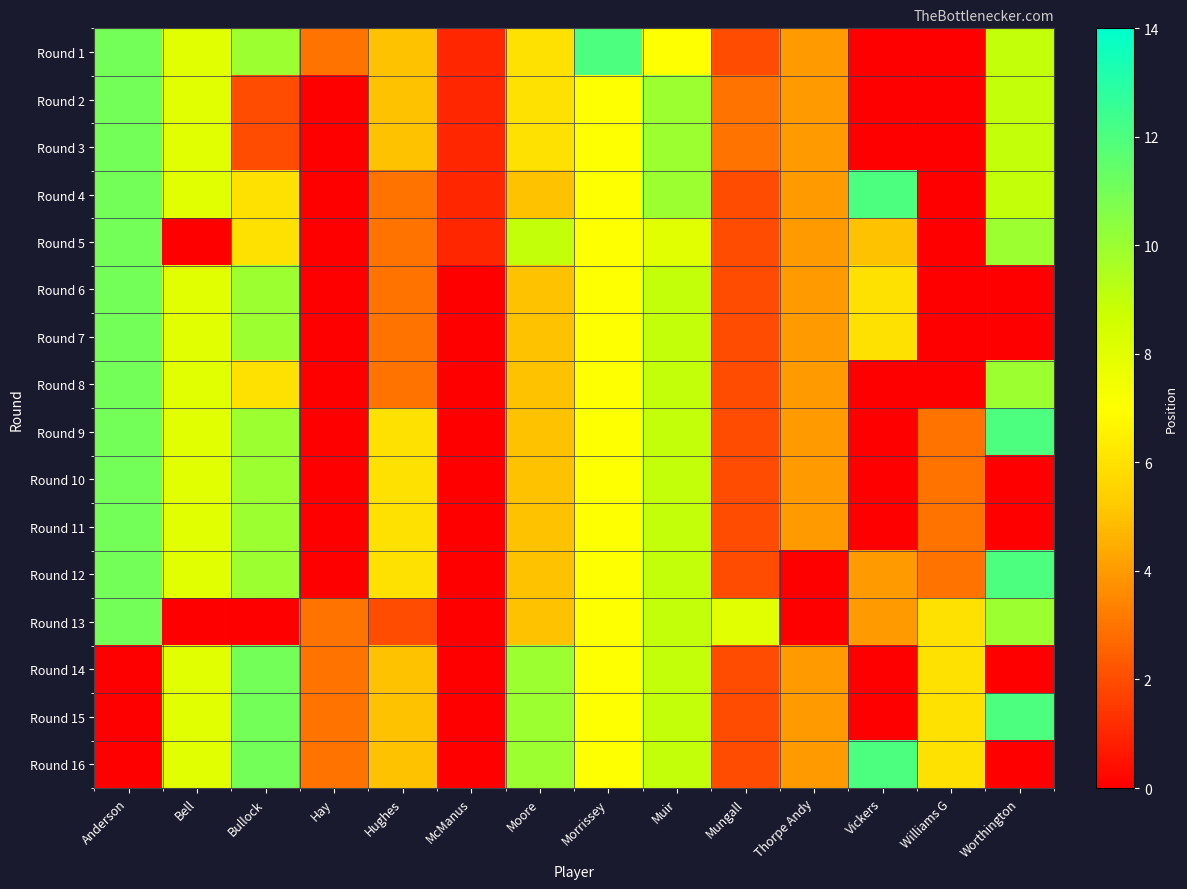

Which category has the lowest value across all series?

Vickers